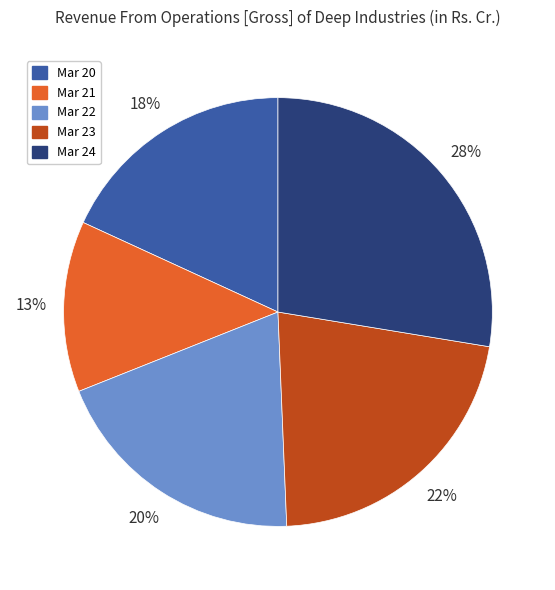

Rank the categories by value from highest to lowest.

Mar 24, Mar 23, Mar 22, Mar 20, Mar 21